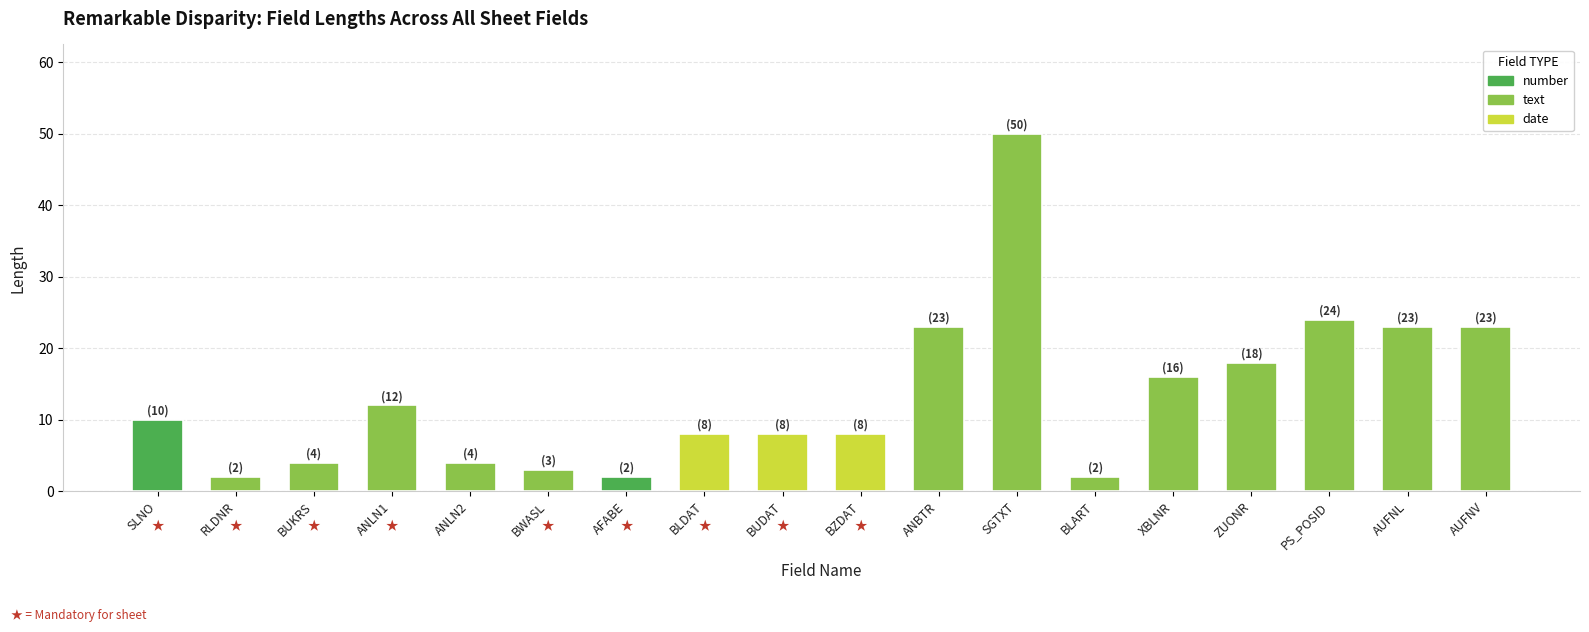

Reading right to left, list all the values displayed in this chart.

AUFNV=23	AUFNL=23	PS_POSID=24	ZUONR=18	XBLNR=16	BLART=2	SGTXT=50	ANBTR=23	BZDAT=8	BUDAT=8	BLDAT=8	AFABE=2	BWASL=3	ANLN2=4	ANLN1=12	BUKRS=4	RLDNR=2	SLNO=10